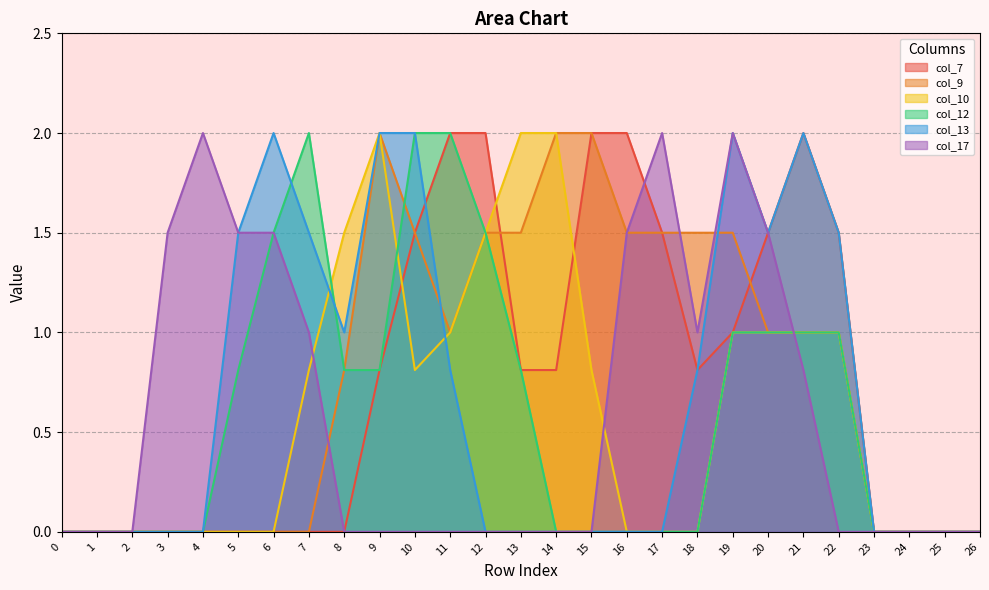

What is the difference between the maximum and second lowest values in the col_13 series?

2.0